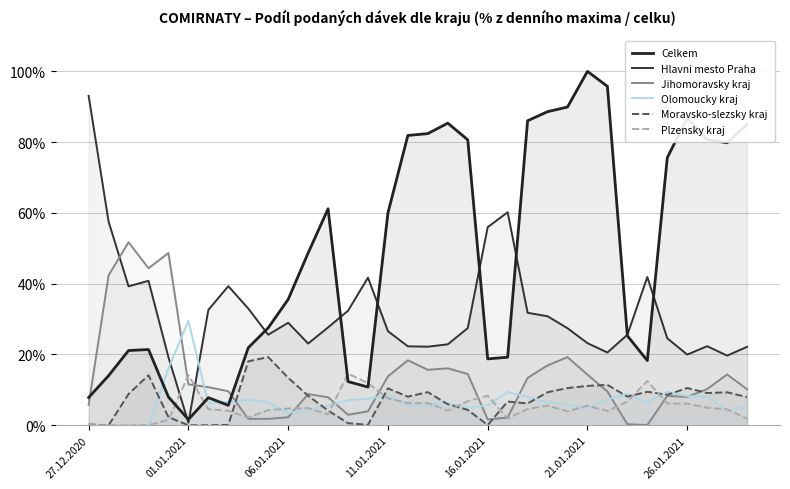

Rank the series by their maximum value, from lowest to highest.

Plzensky kraj, Moravsko-slezsky kraj, Olomoucky kraj, Jihomoravsky kraj, Hlavni mesto Praha, Celkem